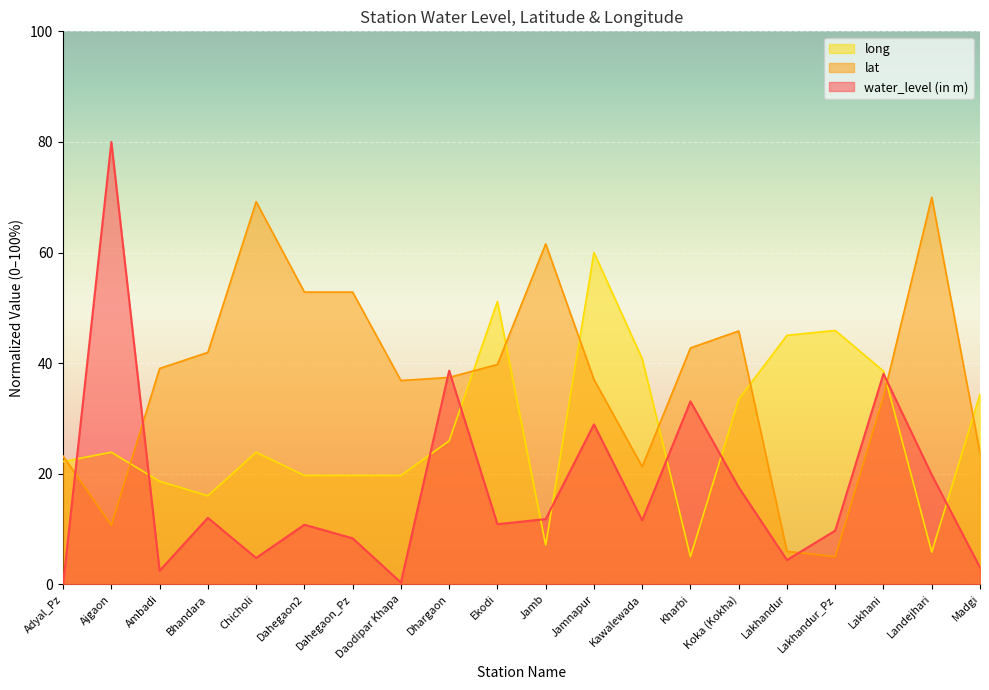

Reading left to right, extract all data points from this chart.

water_level (in m): 0.0	80.0	2.5	12.0	4.8	10.8	8.3	0.3	38.6	10.9	11.8	28.9	11.6	33.1	17.5	4.4	9.7	38.1	19.8	3.1
lat: 23.2	10.7	39.0	41.9	69.2	52.8	52.8	36.9	37.4	39.8	61.6	37.1	21.3	42.7	45.8	6.0	5.0	34.0	70.0	23.8
long: 22.2	23.9	18.6	16.0	23.9	19.7	19.7	19.7	25.9	51.2	7.1	60.0	40.8	5.0	33.5	45.0	45.9	38.6	5.8	34.4